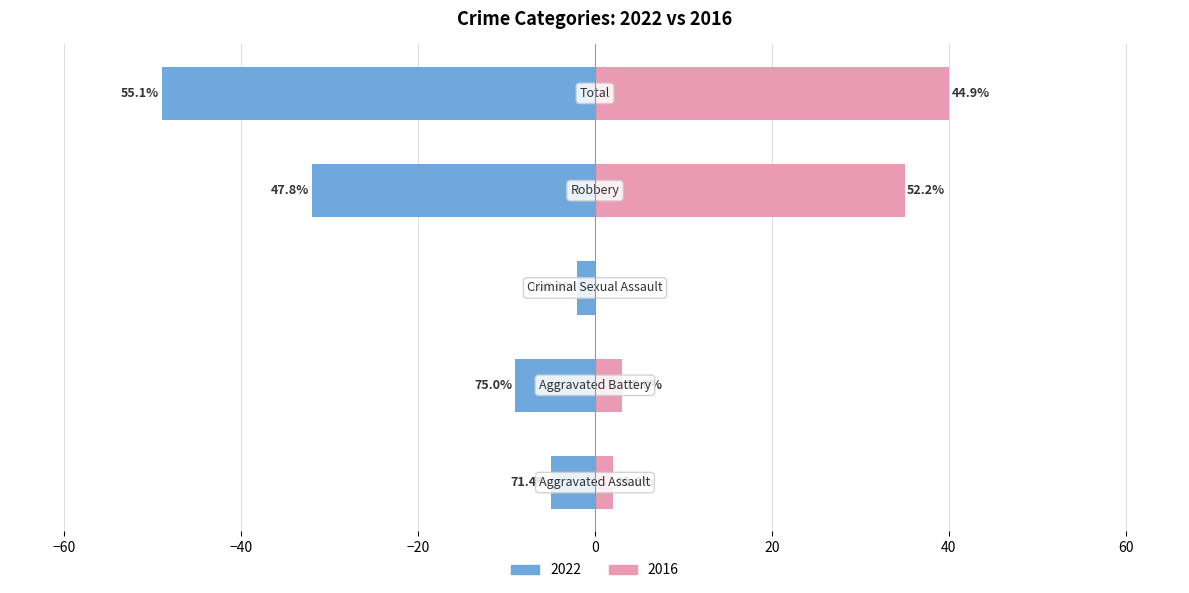

List the labels in order of value, largest first.

Total, Robbery, Aggravated Battery, Aggravated Assault, Criminal Sexual Assault